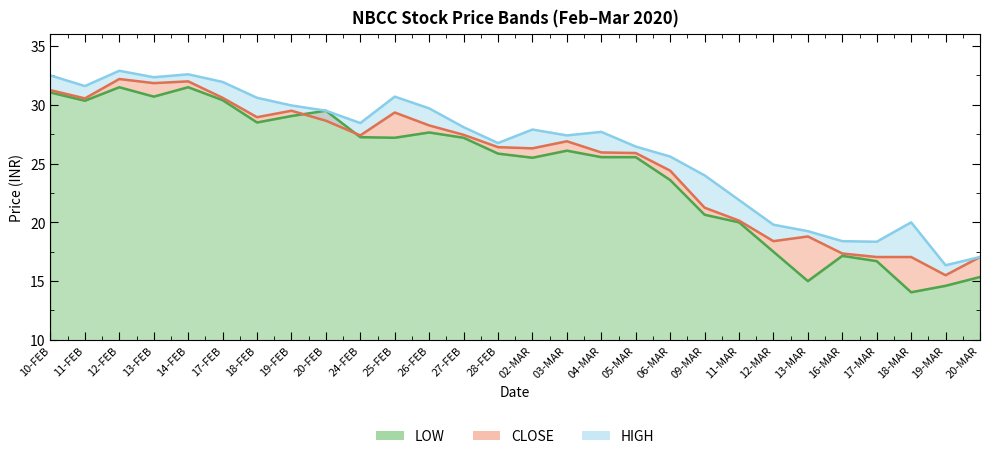

Reading left to right, transcribe all the data shown in this chart.

LOW line: 31.1	30.4	31.5	30.7	31.5	30.4	28.5	29.1	29.5	27.2	27.2	27.6	27.2	25.9	25.5	26.1	25.6	25.6	23.6	20.6	20.0	17.5	15.0	17.1	16.7	14.1	14.6	15.3
CLOSE line: 31.2	30.6	32.2	31.9	32.0	30.6	28.9	29.5	28.6	27.4	29.4	28.2	27.4	26.4	26.3	26.9	25.9	25.9	24.4	21.2	20.1	18.4	18.8	17.4	17.1	17.1	15.5	17.1
HIGH line: 32.5	31.6	32.9	32.4	32.6	31.9	30.6	29.9	29.5	28.4	30.7	29.7	28.1	26.8	27.9	27.4	27.7	26.4	25.6	24.0	21.9	19.8	19.2	18.4	18.4	20.0	16.4	17.1